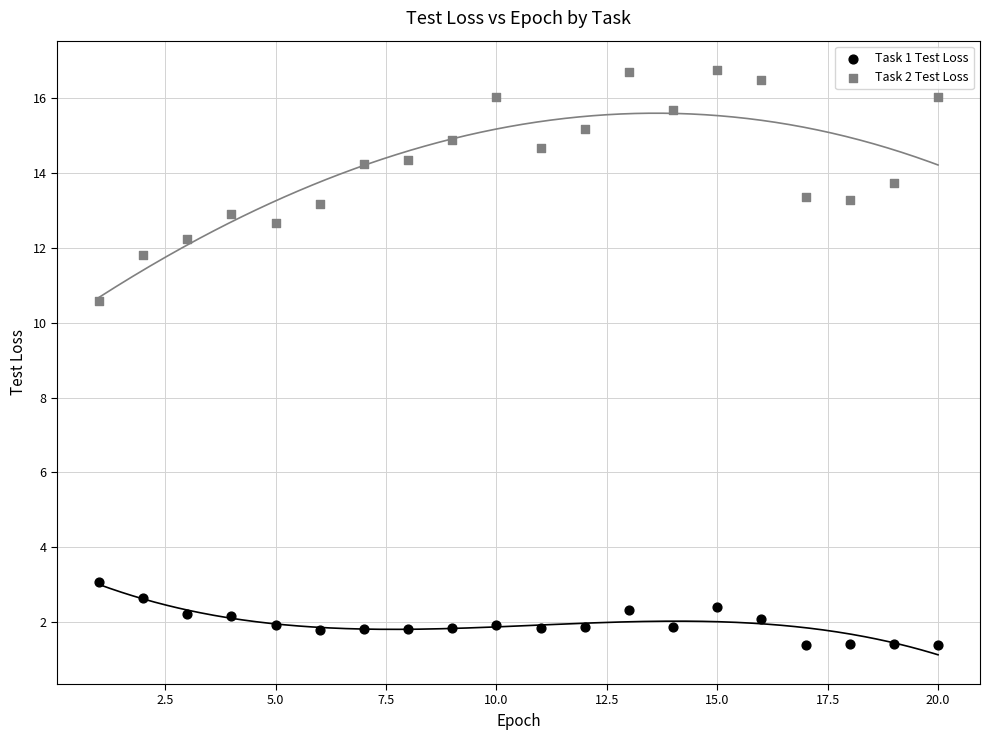

Which series has the largest Y range (max minus min)?

Task 2 Test Loss